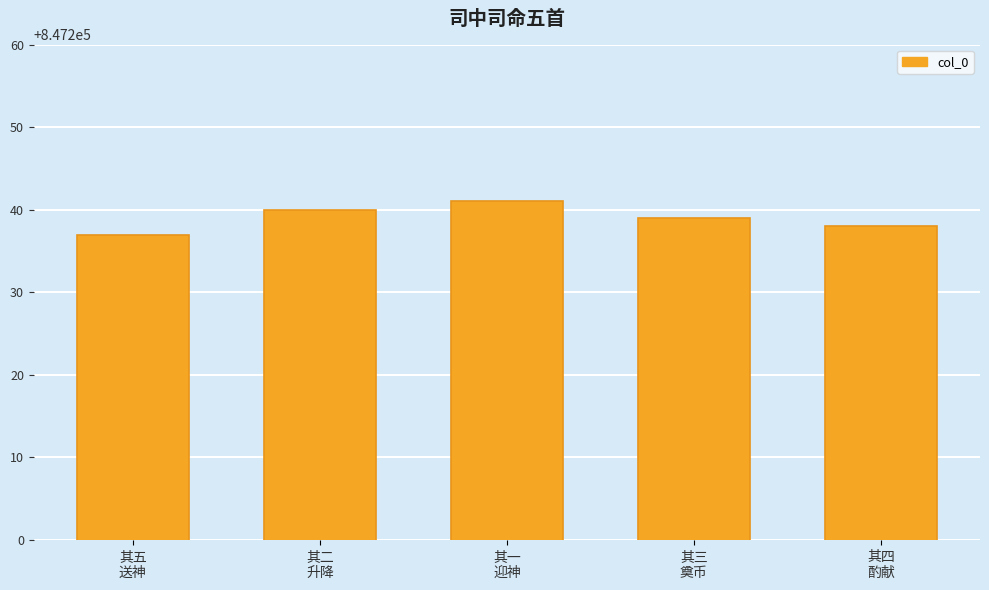

What is the difference between the maximum and minimum values?

4